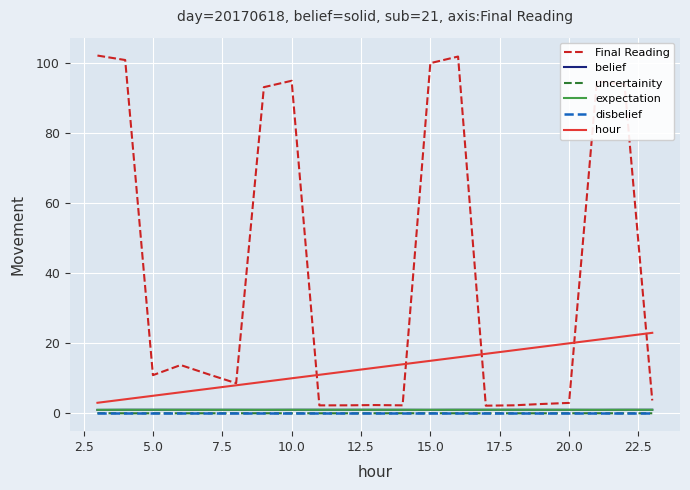

True or false: disbelief and uncertainity cross at least once.

False